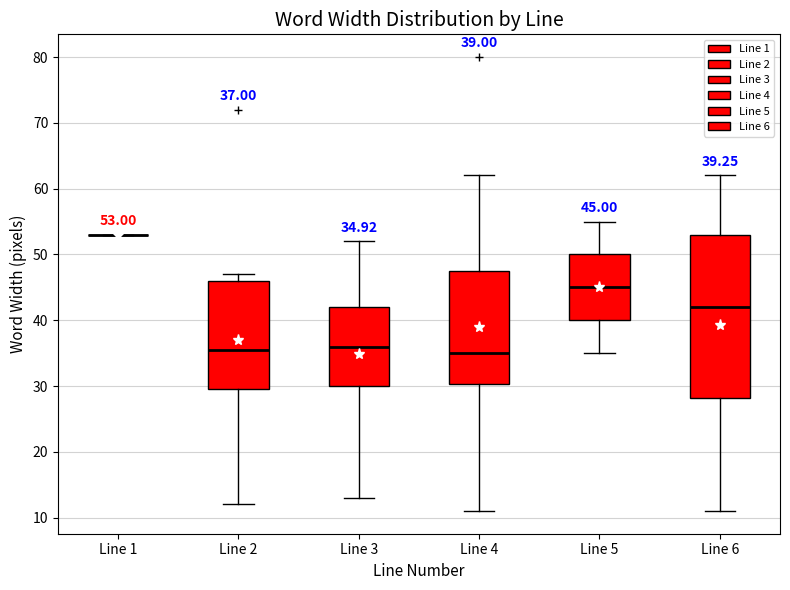

Comparing the boxes themselves (not the whiskers), which one is the tallest?

Line 6